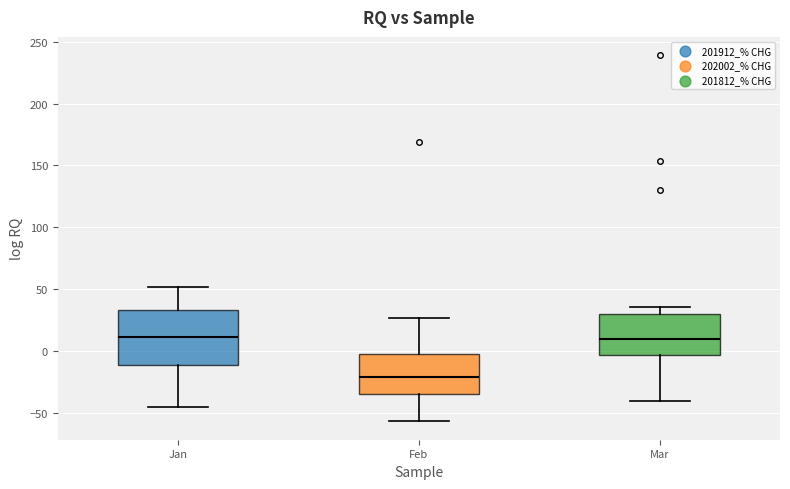

Where does the median line of the box for Jan sit on the y-axis? The values are not printed on the chart, so give them approximately, as read against the axis.

10